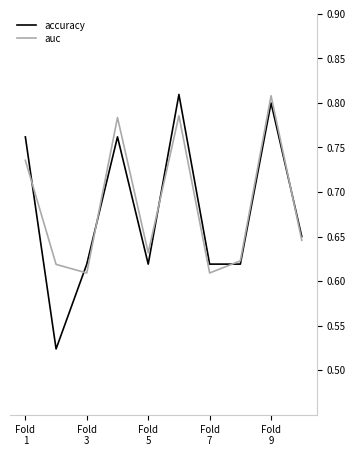

True or false: accuracy has more than 1 points higher than both neighbors.

True